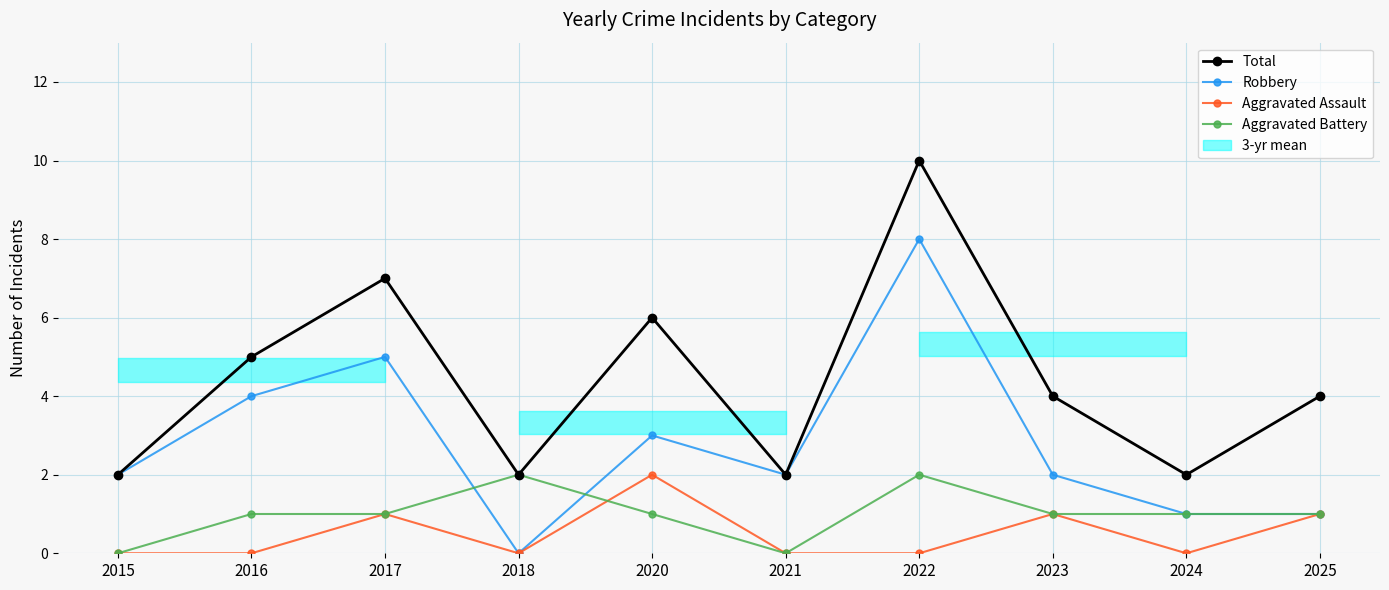

Does the chart have visible grid lines?

Yes